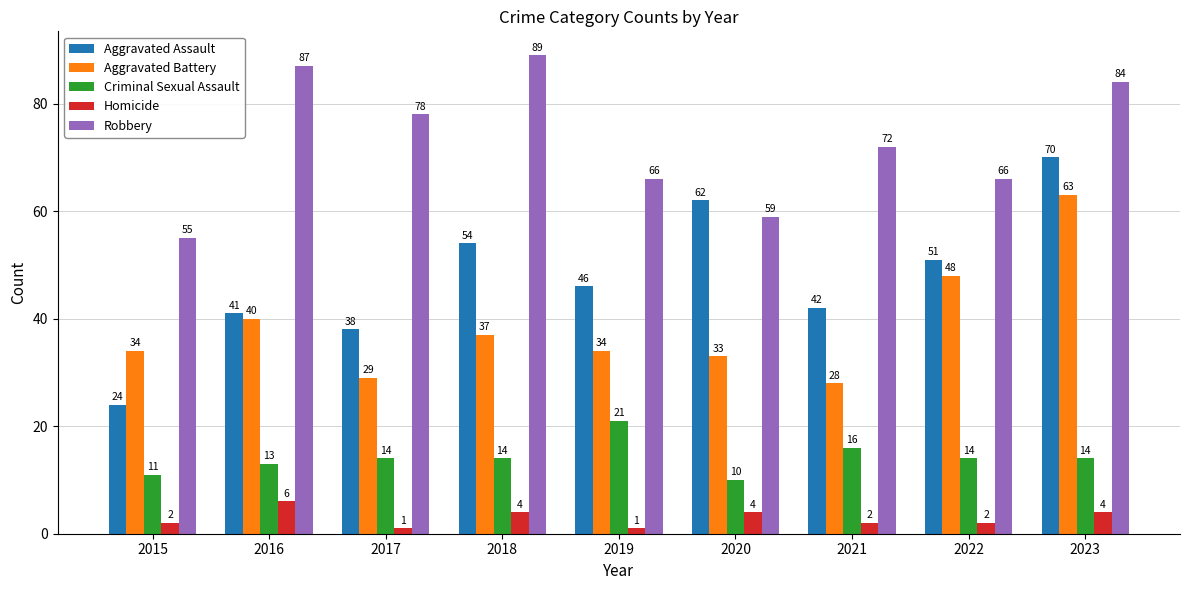

Reading left to right, extract all data points from this chart.

Aggravated Assault: 2015=24	2016=41	2017=38	2018=54	2019=46	2020=62	2021=42	2022=51	2023=70
Aggravated Battery: 2015=34	2016=40	2017=29	2018=37	2019=34	2020=33	2021=28	2022=48	2023=63
Criminal Sexual Assault: 2015=11	2016=13	2017=14	2018=14	2019=21	2020=10	2021=16	2022=14	2023=14
Homicide: 2015=2	2016=6	2017=1	2018=4	2019=1	2020=4	2021=2	2022=2	2023=4
Robbery: 2015=55	2016=87	2017=78	2018=89	2019=66	2020=59	2021=72	2022=66	2023=84